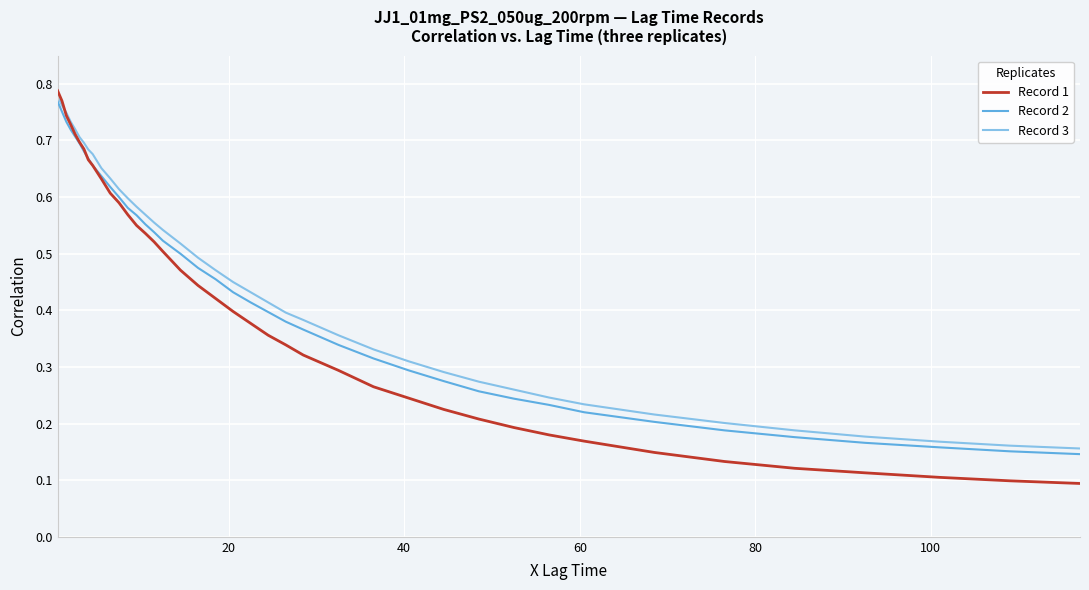

Which series has the widest spread of values?

Record 1